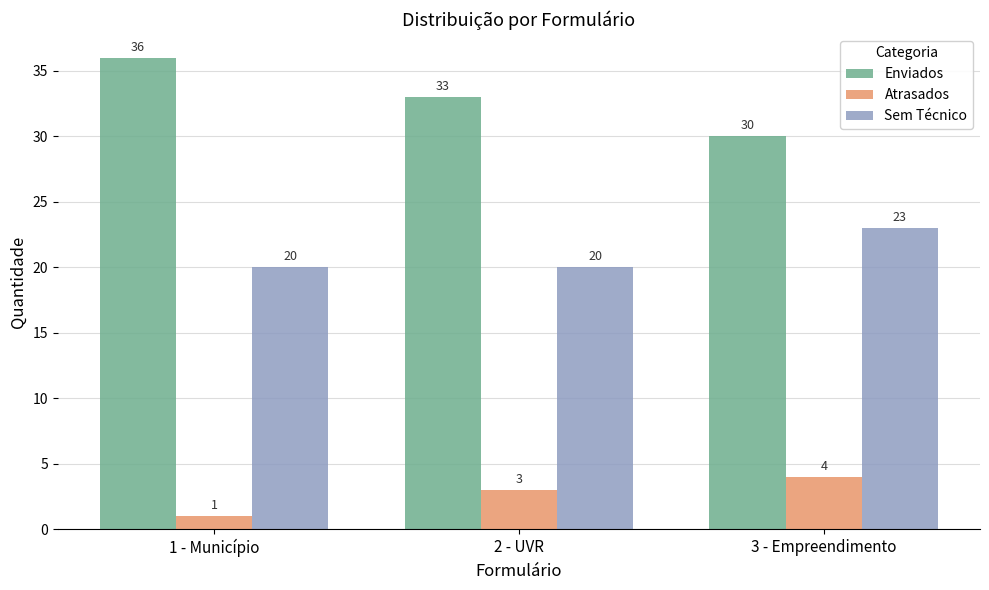

List the series in order of their peak value, lowest first.

Atrasados, Sem Técnico, Enviados